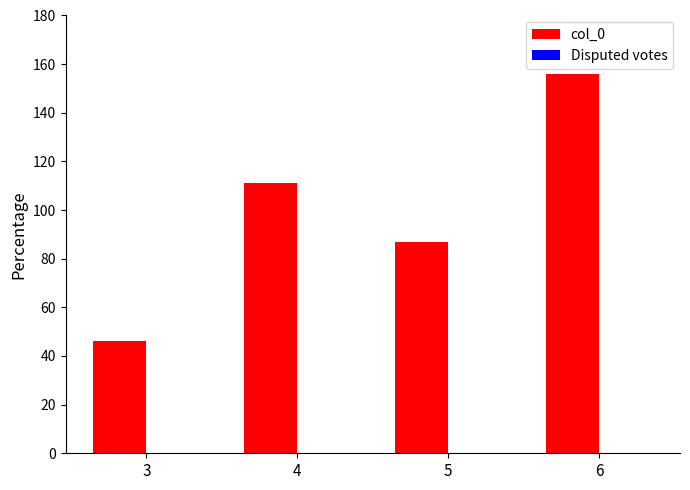

Where is the data nearest to the value 101?

4